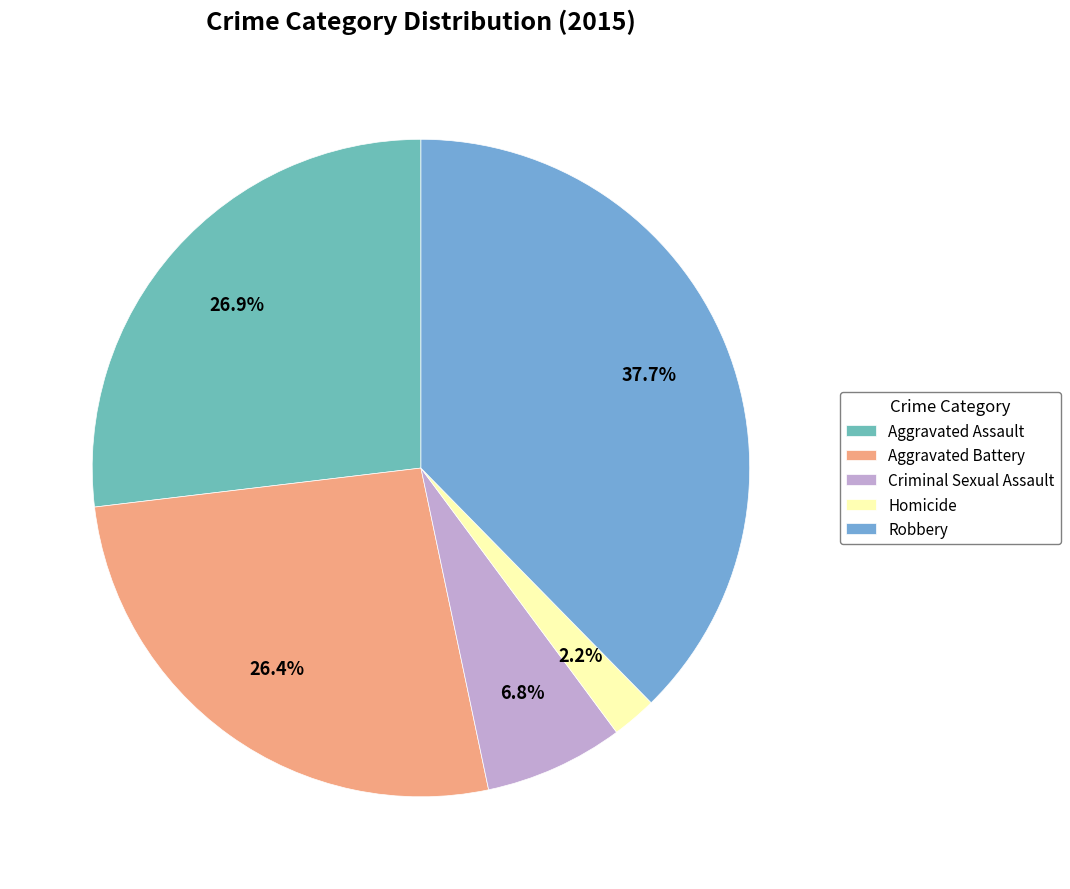

To the nearest percent, what portion does Robbery represent?

38%